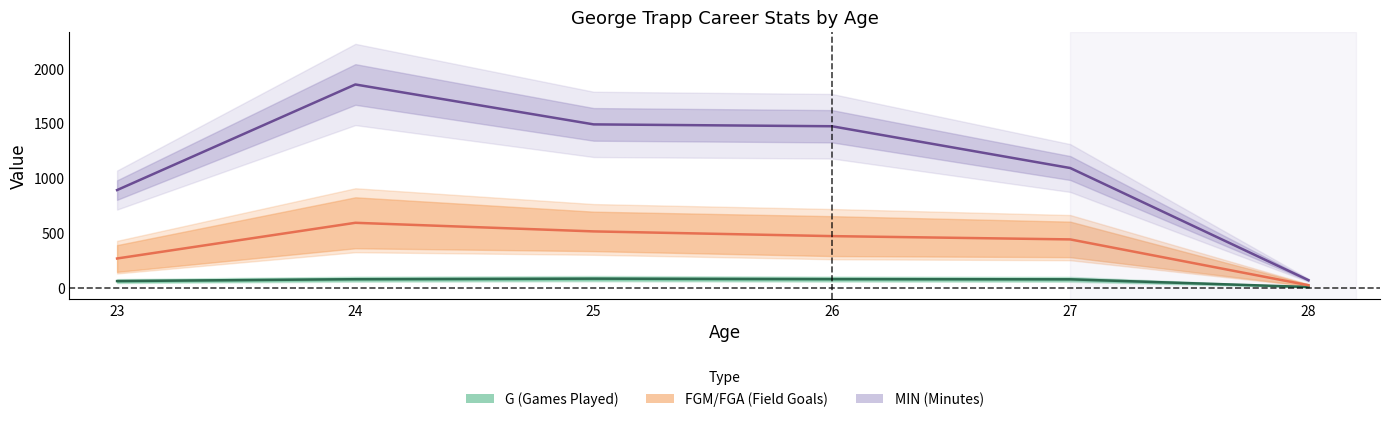

Where does the G series first go above 77?

25